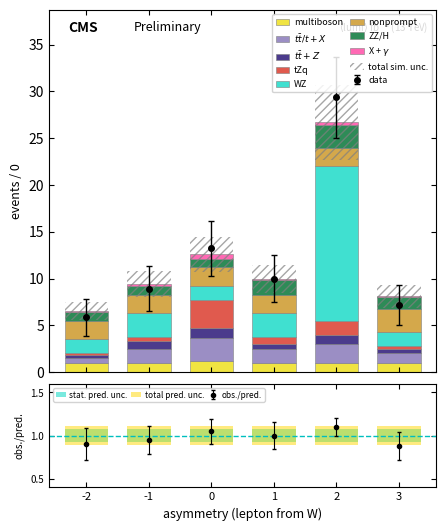

What is the minimum value shown in the chart?

0.9